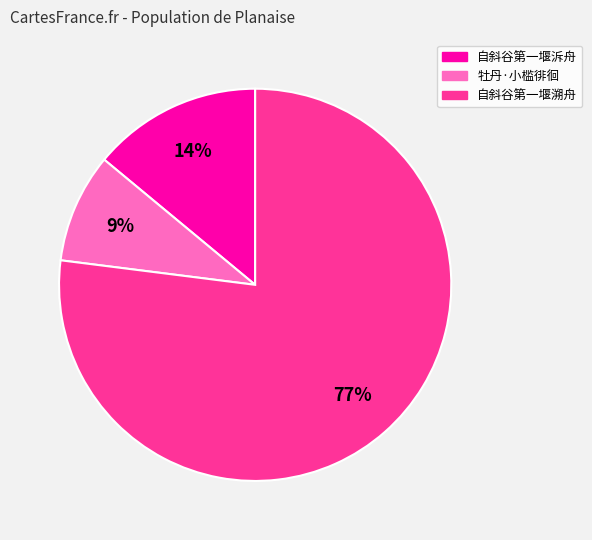

To the nearest percent, what is the average slice percentage?

33%